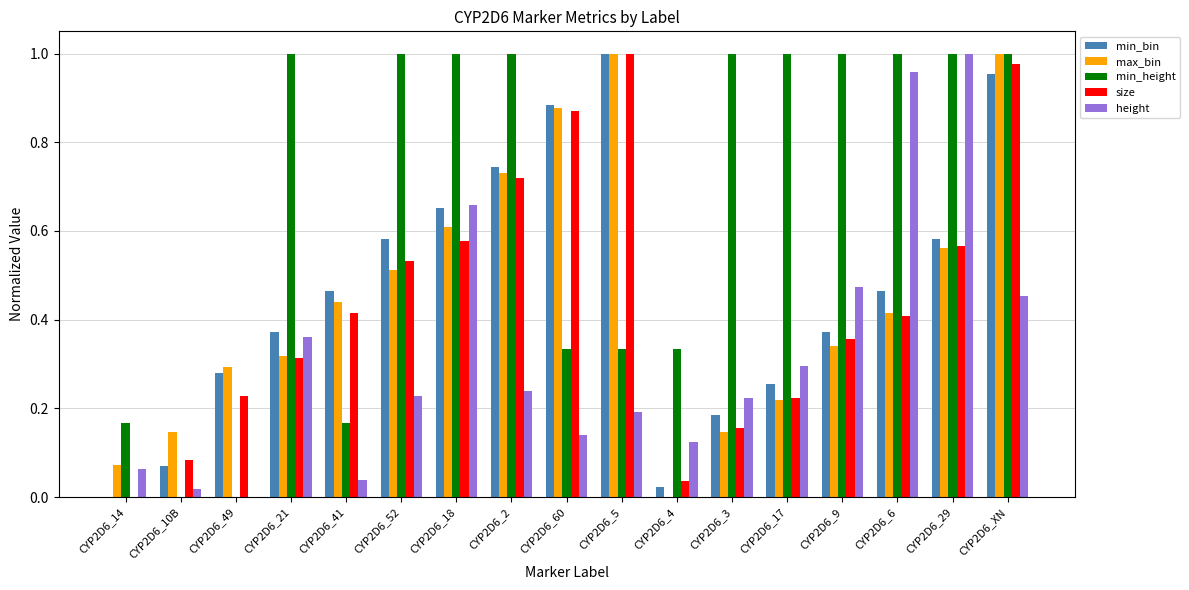

True or false: max_bin has a value of 0.2 at CYP2D6_41.

False